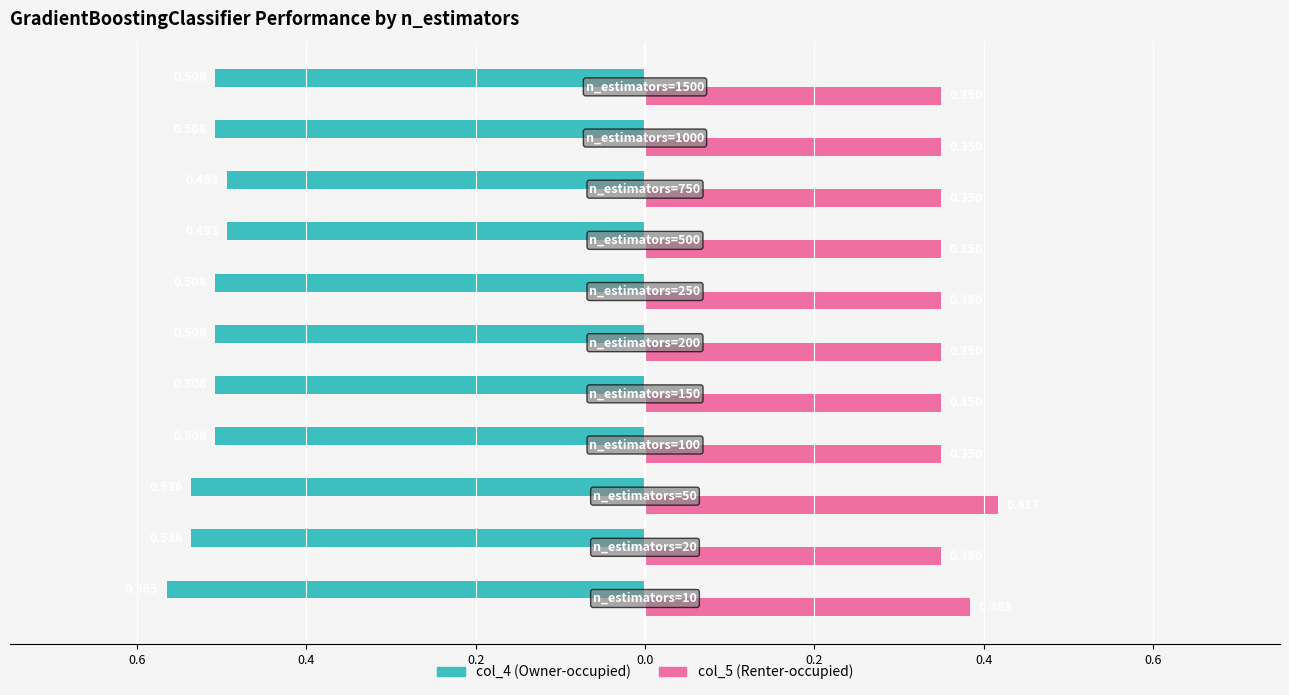

What are all the series names shown in the legend?

col_4 (Owner-occupied), col_5 (Renter-occupied)